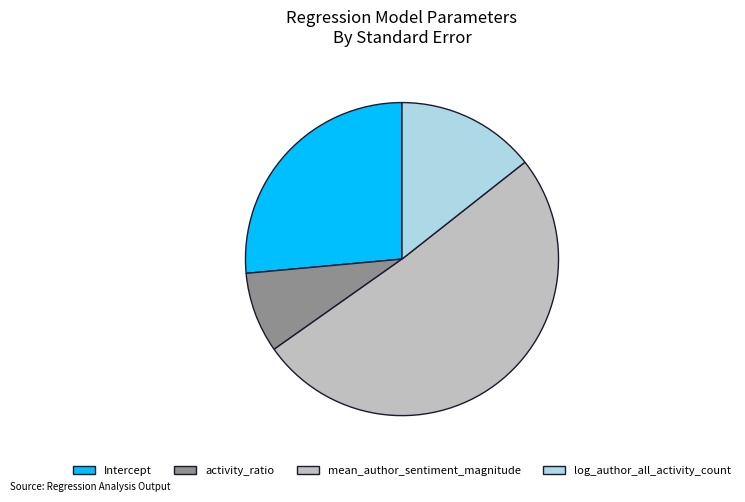

How many segments does this pie chart have?

4